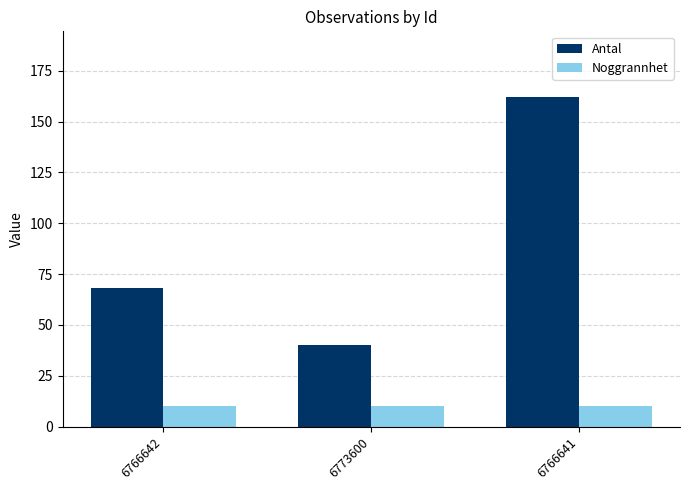

Which category has the highest value across all series?

6766641